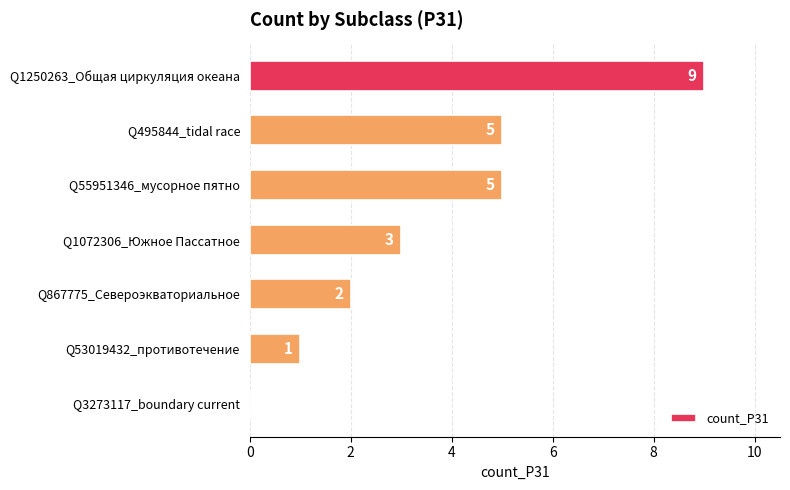

Does the chart contain stacked bars?

No